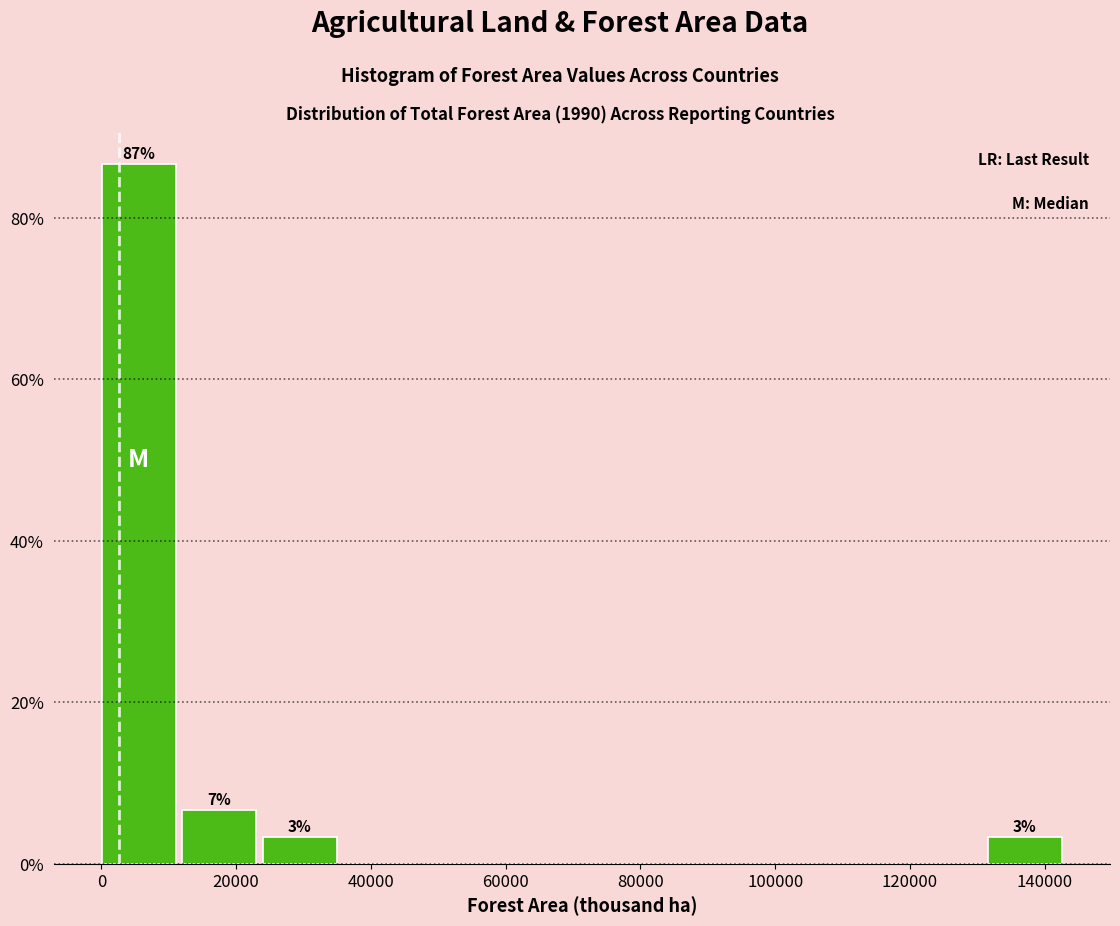

Over which range of the x-axis is the bar tallest?

0 to 12000